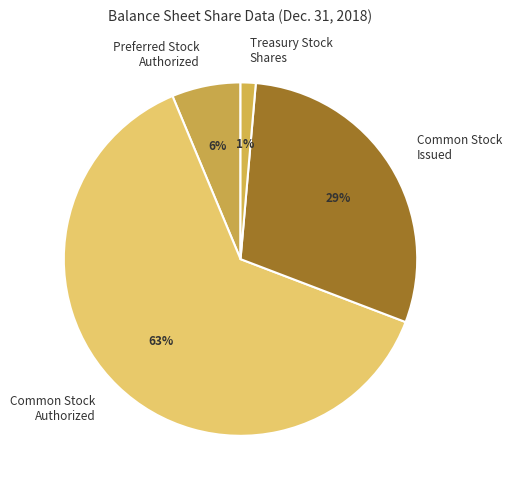

To the nearest percent, what is the average slice percentage?

25%